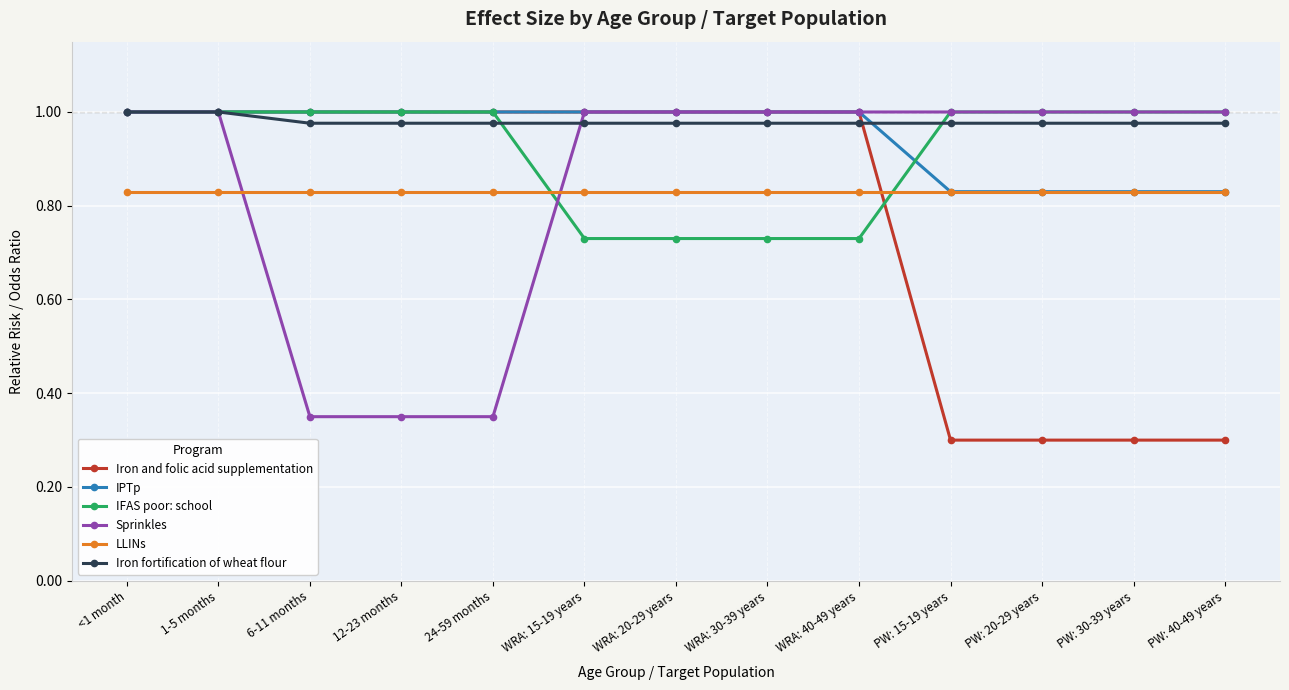

What is the total value across all series at PW: 20-29 years?

4.9